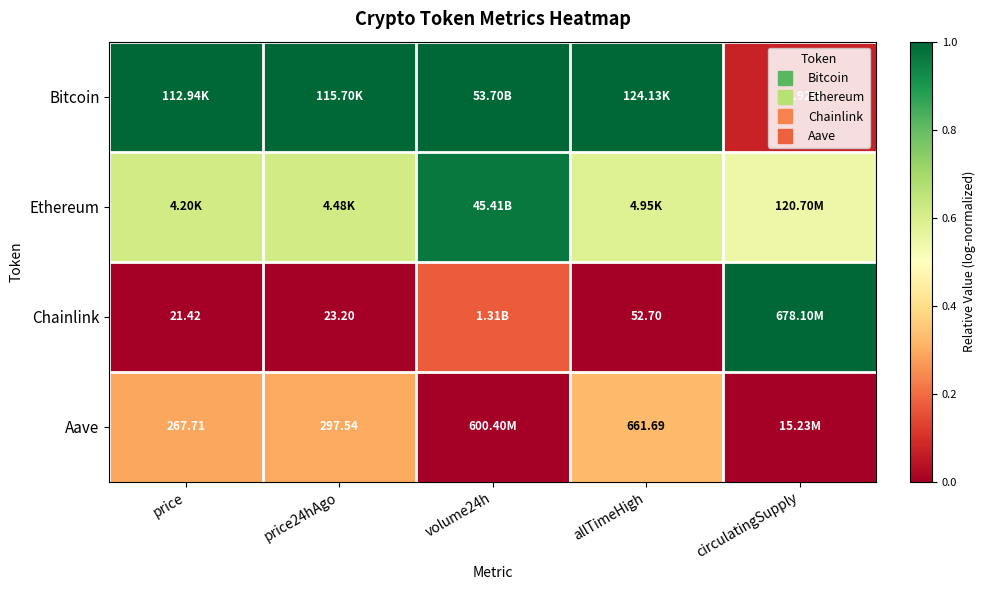

At how many categories does at least one series exceed 0?

5